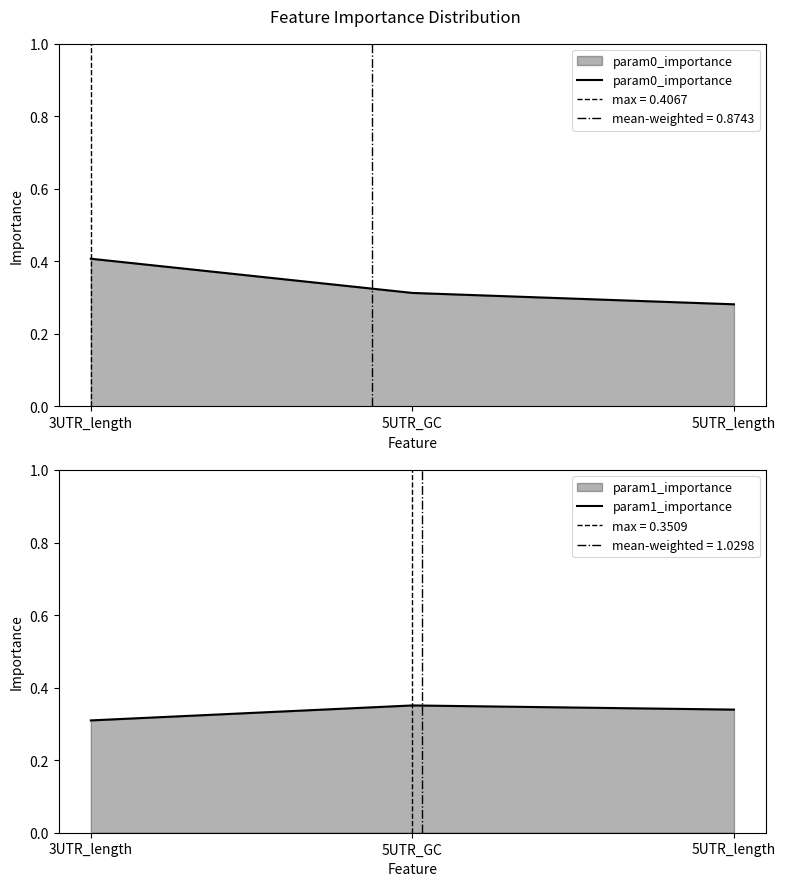

Which series has the largest total across all categories?

param1_importance